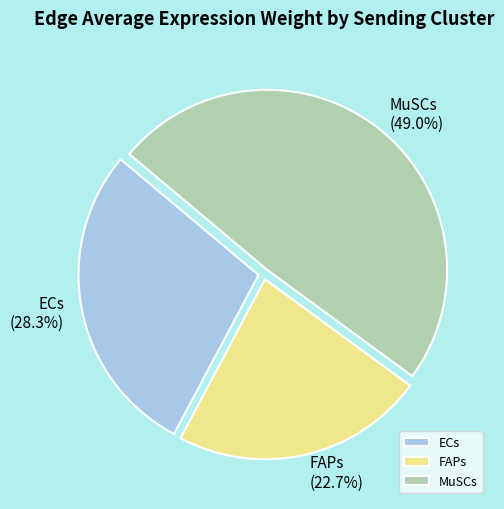

Does any single category account for the majority?

No